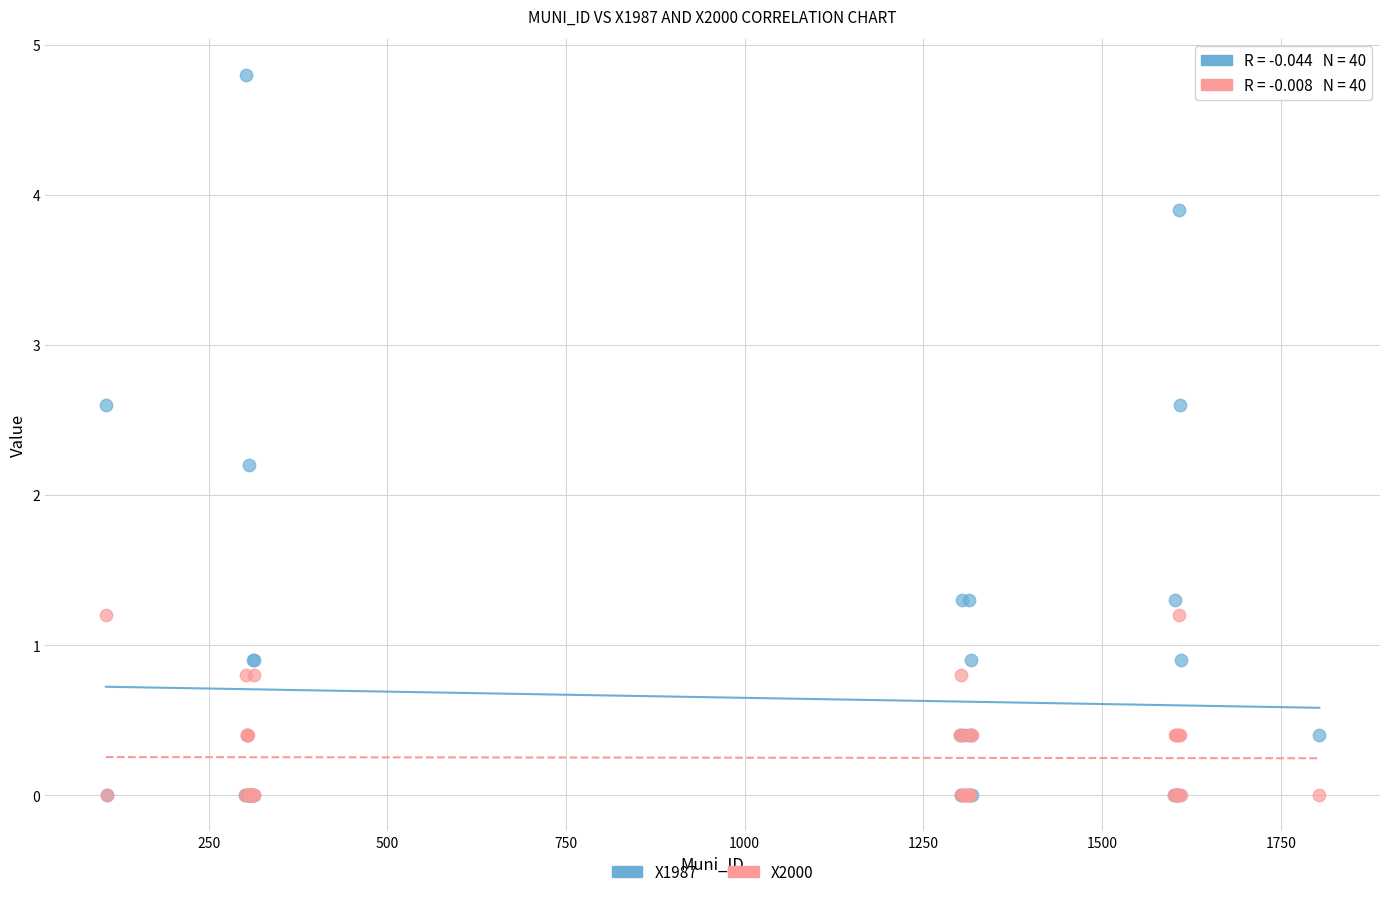

In the X1987 series, what Y value is closest to 2?

2.2